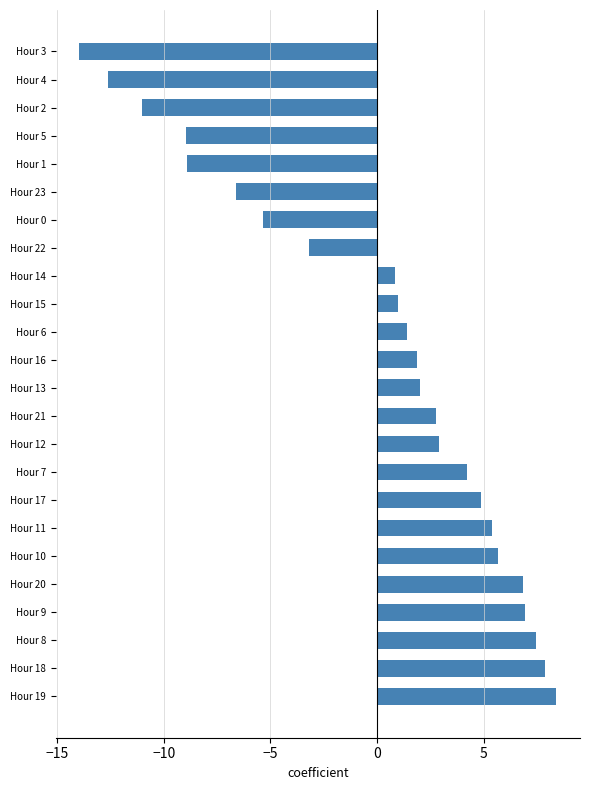

Reading top to bottom, what are all the values shown in this chart?

-13.9	-12.6	-11.0	-8.9	-8.9	-6.6	-5.3	-3.2	0.9	1.0	1.4	1.9	2.0	2.8	2.9	4.2	4.9	5.4	5.7	6.9	6.9	7.4	7.9	8.4